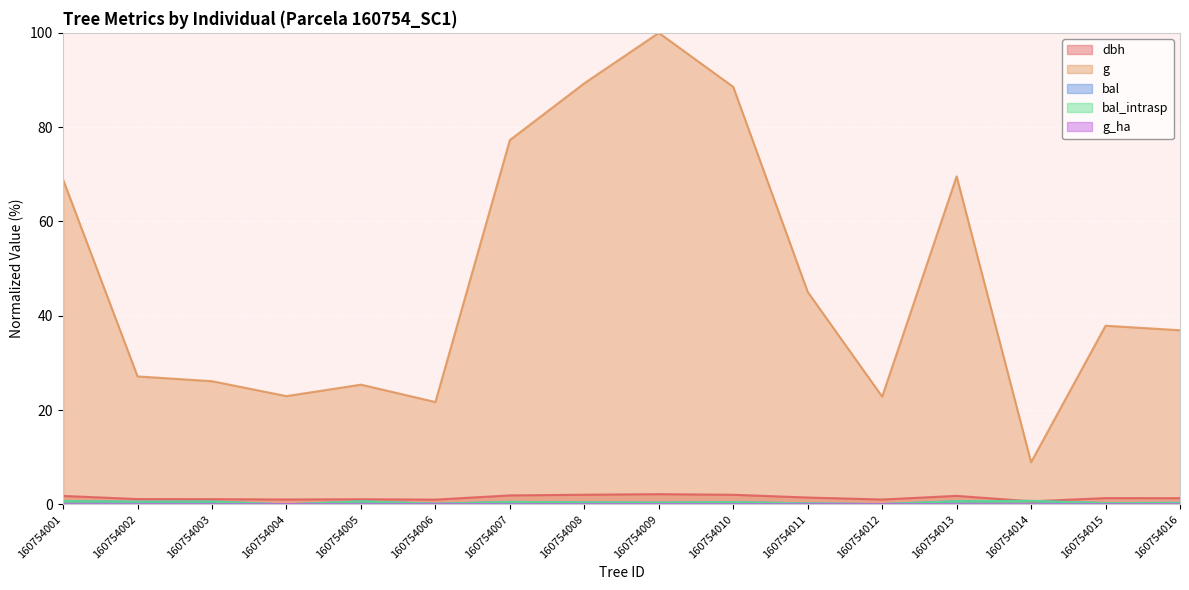

After their last crossing, which series has the higher values: bal_intrasp or g_ha?

bal_intrasp